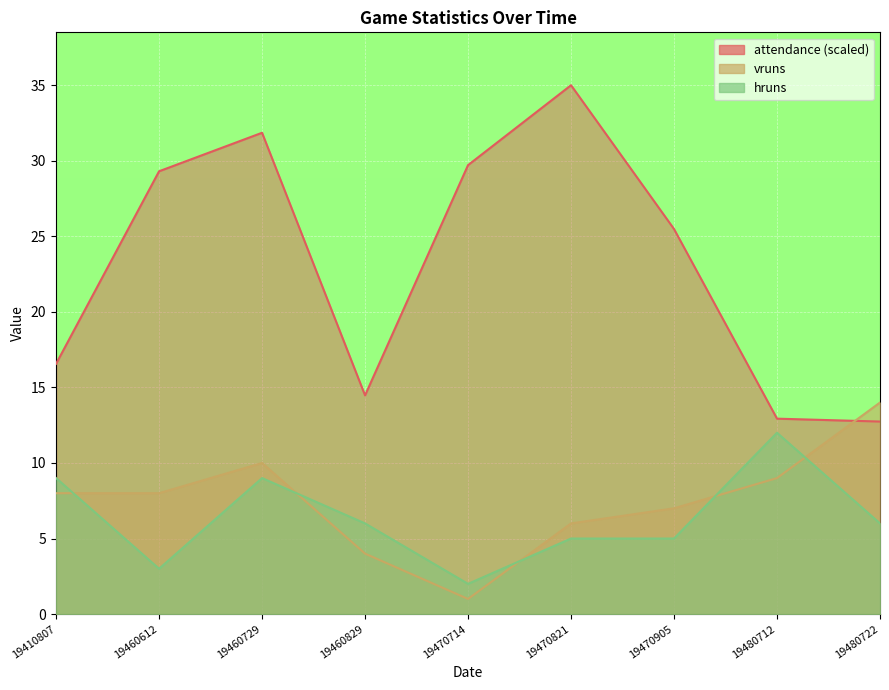

Which series has the largest range (max minus min)?

attendance